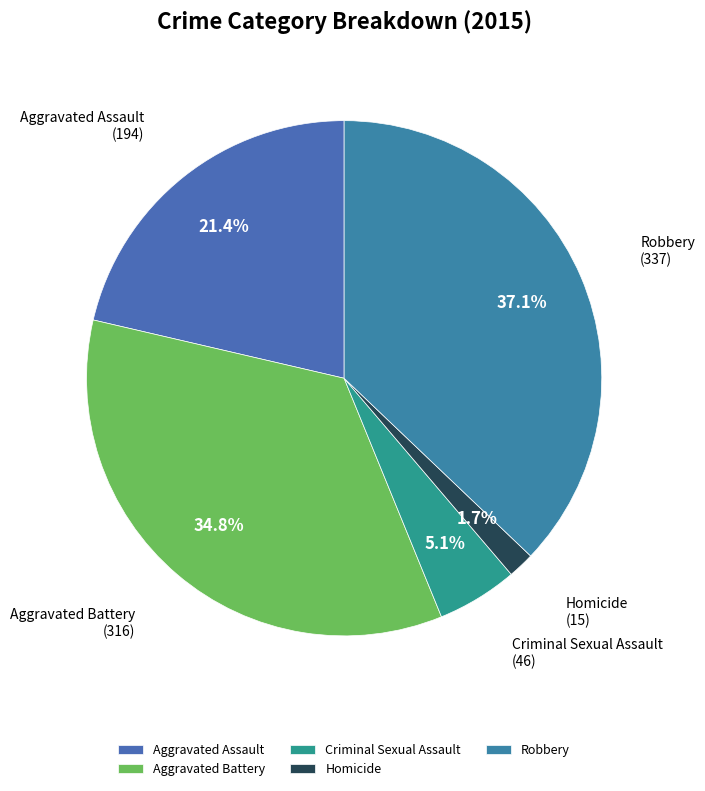

To the nearest percent, what portion does Criminal Sexual Assault represent?

5%